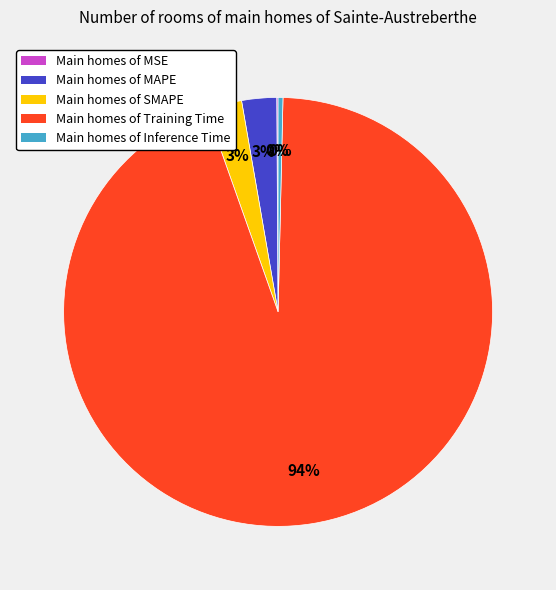

True or false: Main homes of Training Time accounts for 94% of the total.

True